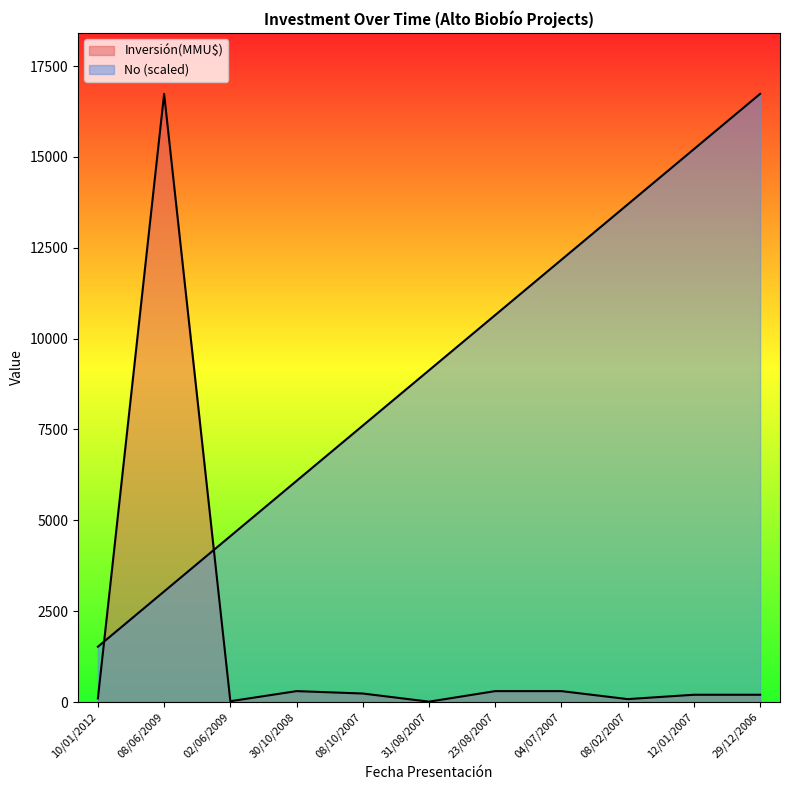

Is it true that No equals 7128.1 at 23/08/2007?

False